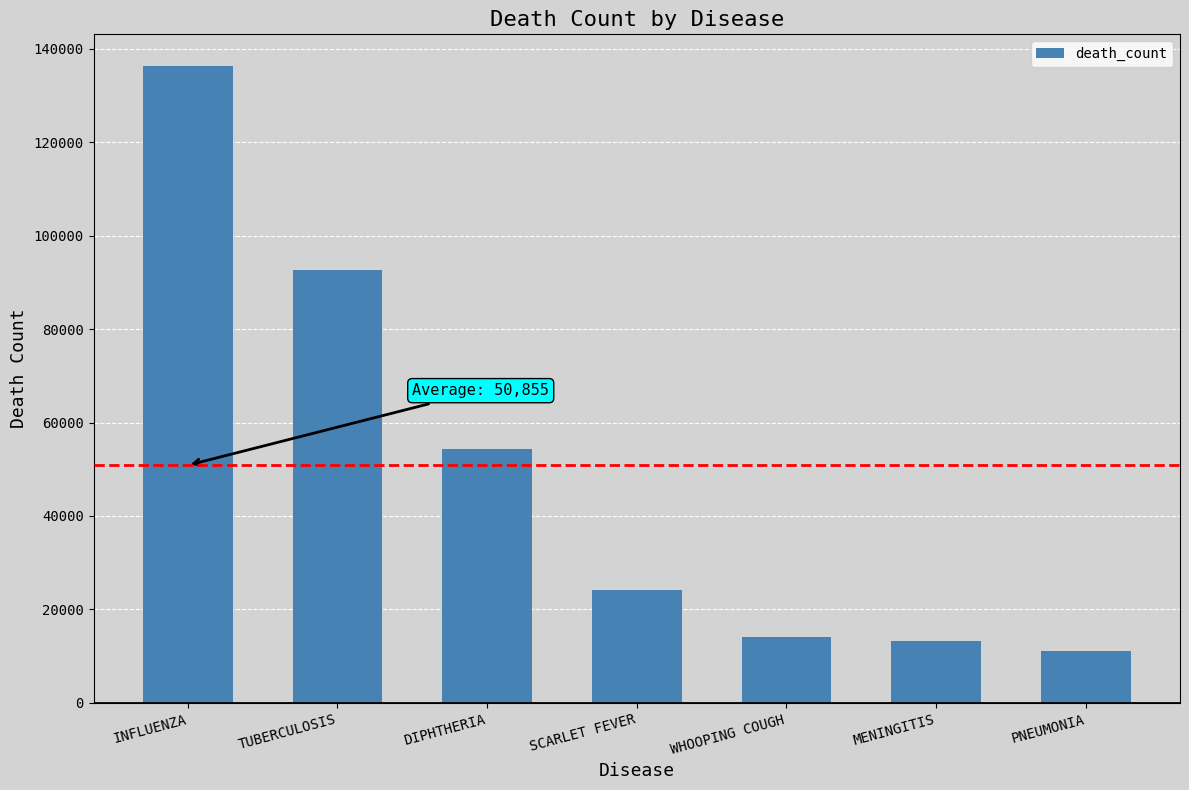

What is the difference between the maximum and second lowest values?

122988